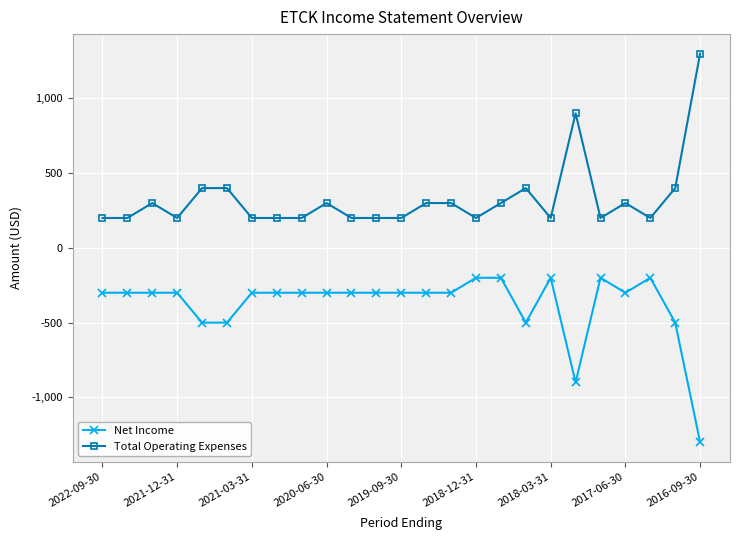

True or false: Net Income and Total Operating Expenses cross at least once.

False